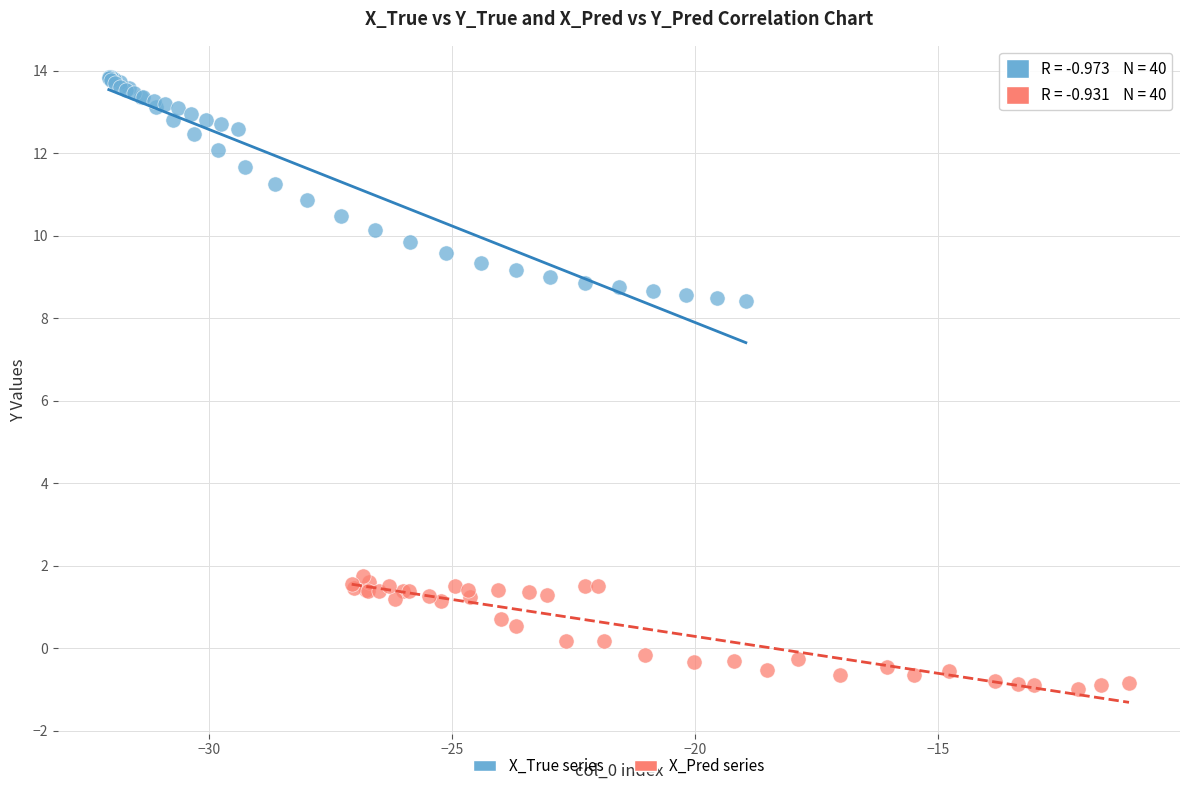

Which series contains the highest Y value?

X_True series